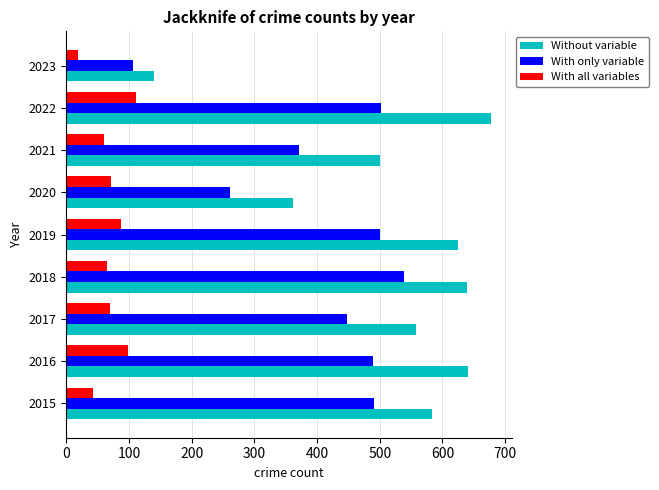

What is the difference between the highest and lowest values at 2021?

440